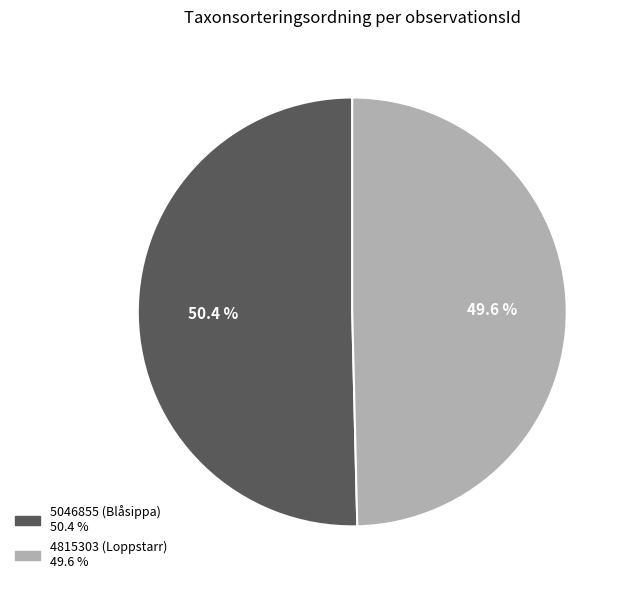

Which slice is the smallest?

4815303